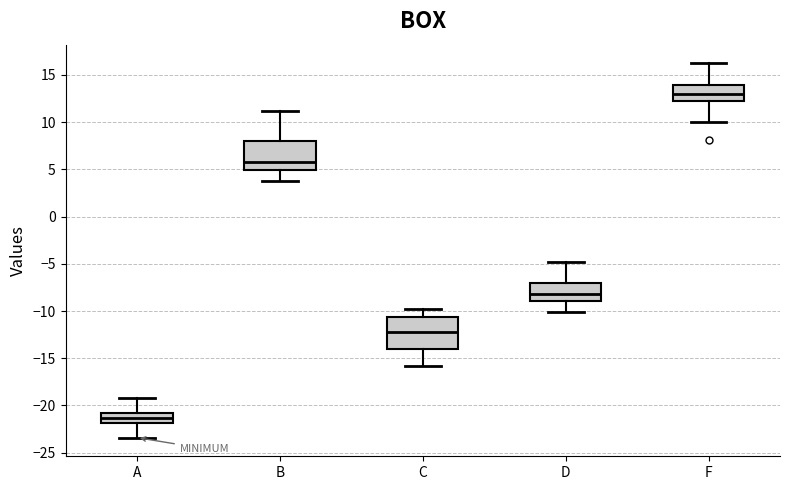

Which box has the highest median line?

F